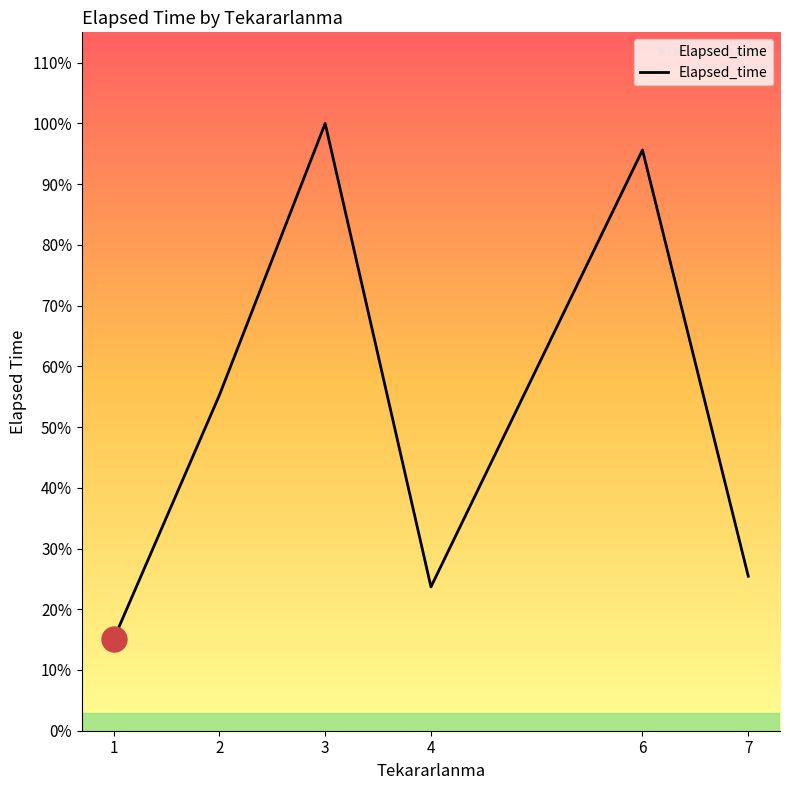

Is it true that the value at 2 is 552.4?

False